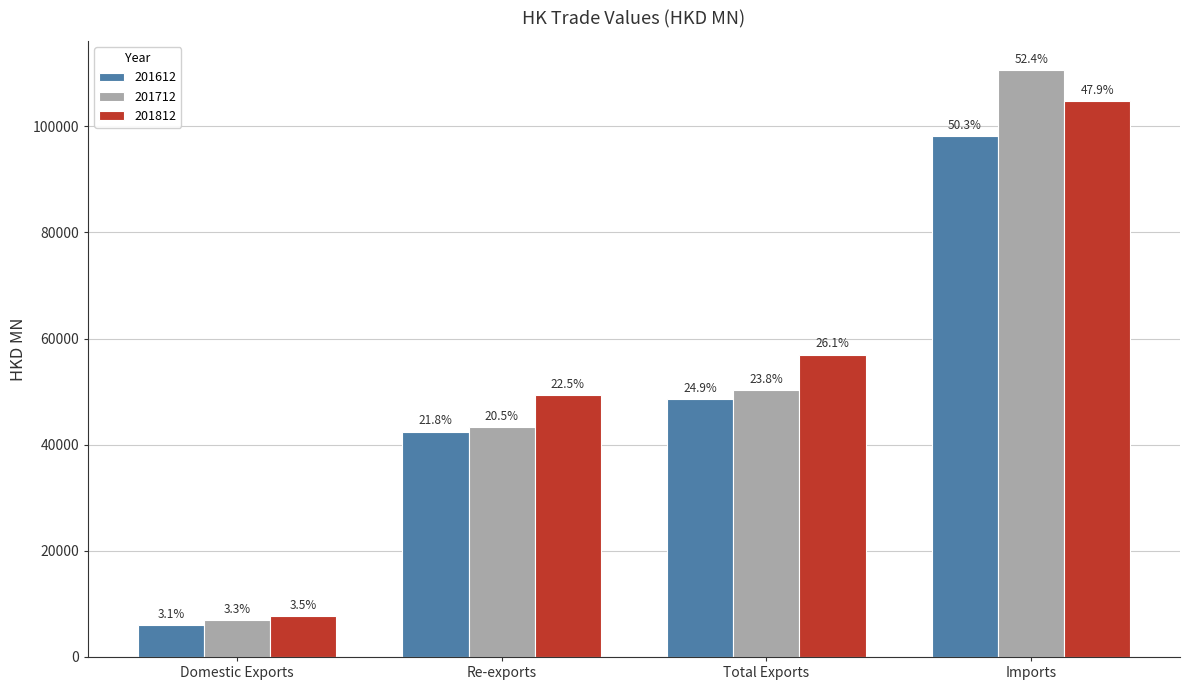

Which series has the largest range (max minus min)?

201712